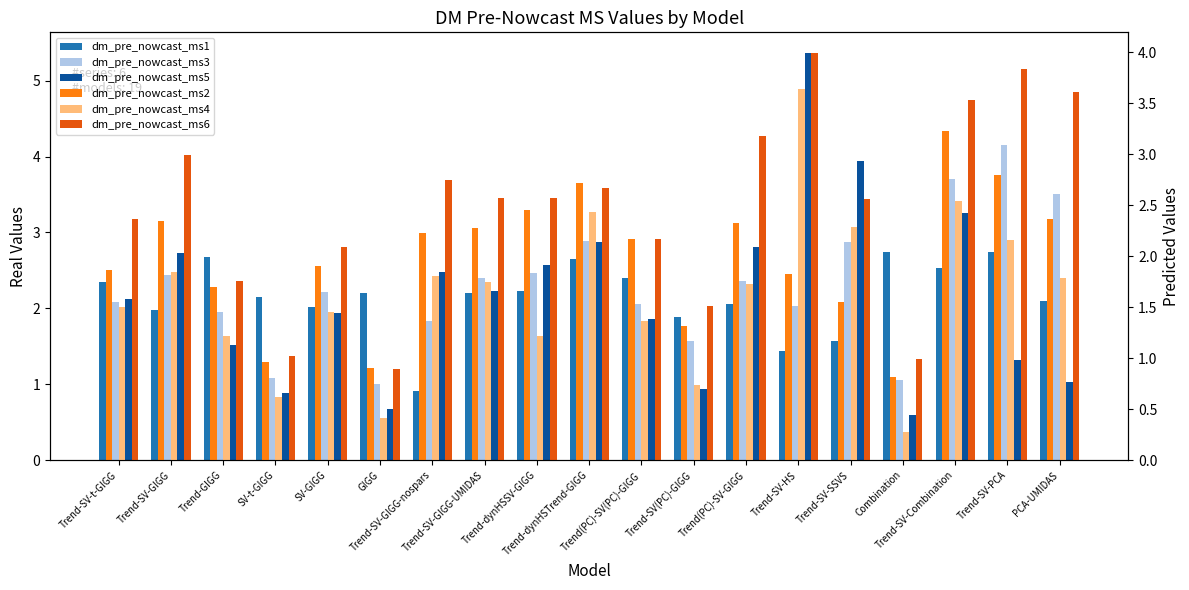

At how many categories does at least one series exceed 2?

18